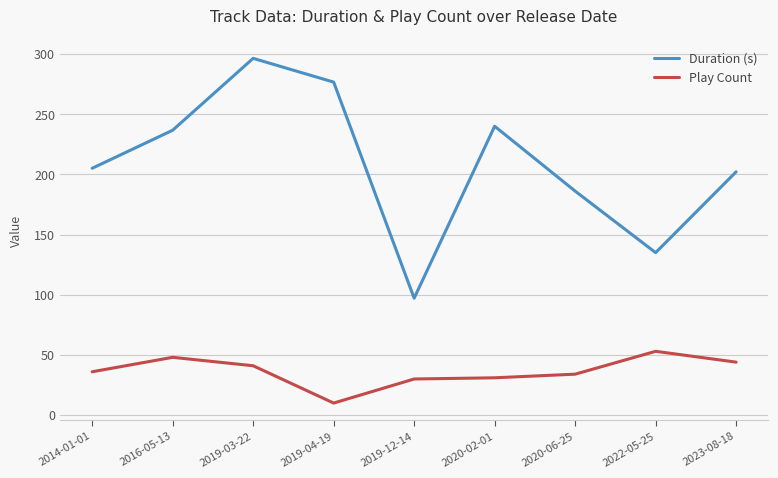

What is the sum of all Play Count values?

327.0